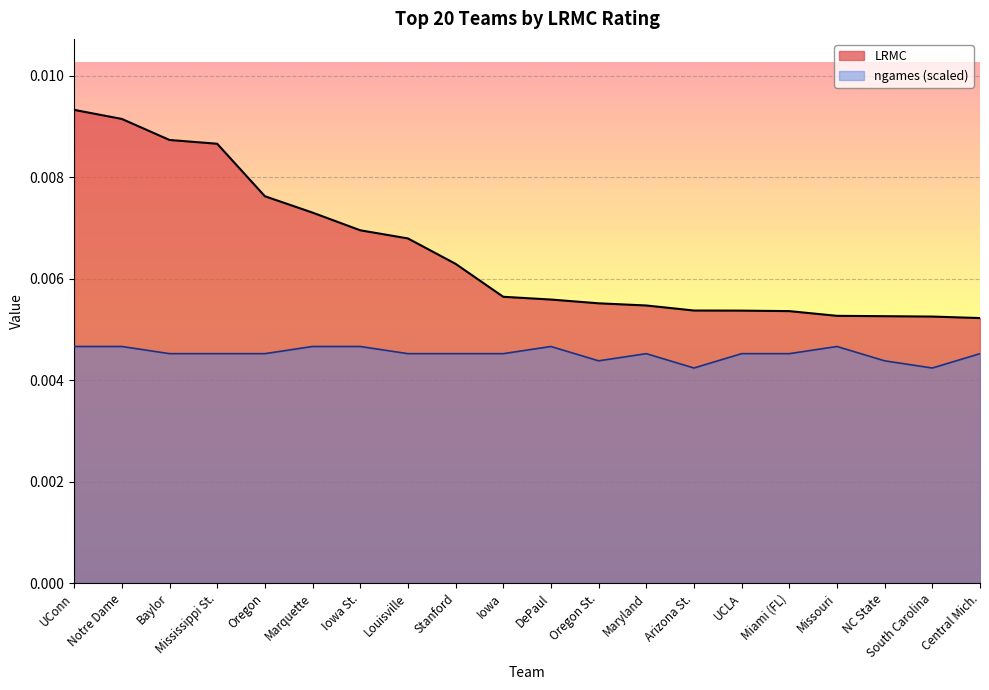

At how many categories does at least one series exceed 0?

20